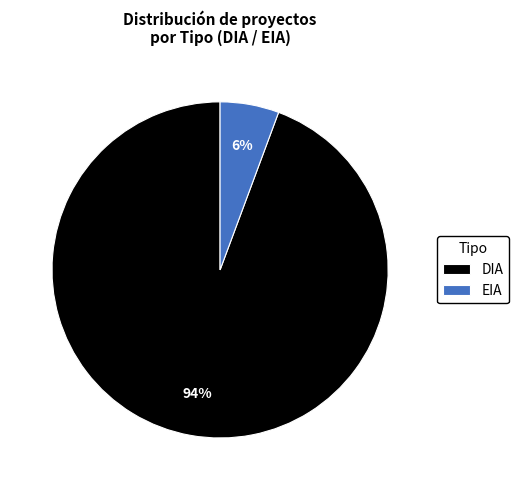

Is there a majority slice in this chart?

Yes